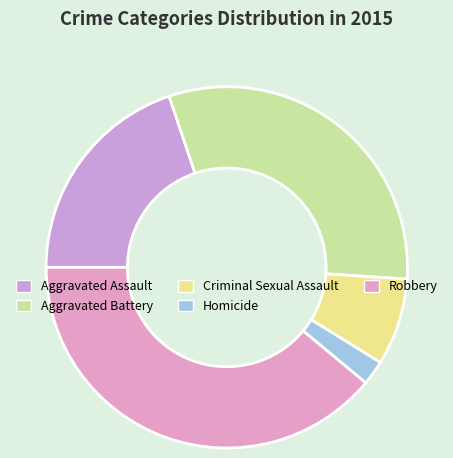

What is the ratio of the value at Aggravated Assault to the value at Robbery?

0.5